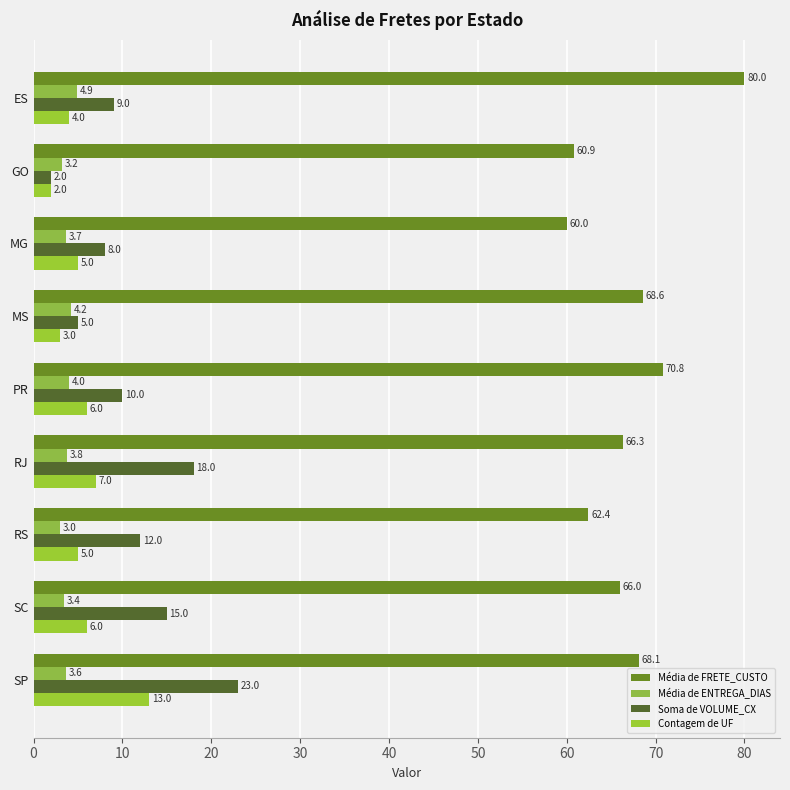

What is the difference between the maximum and minimum values in the Média de ENTREGA_DIAS series?

1.9